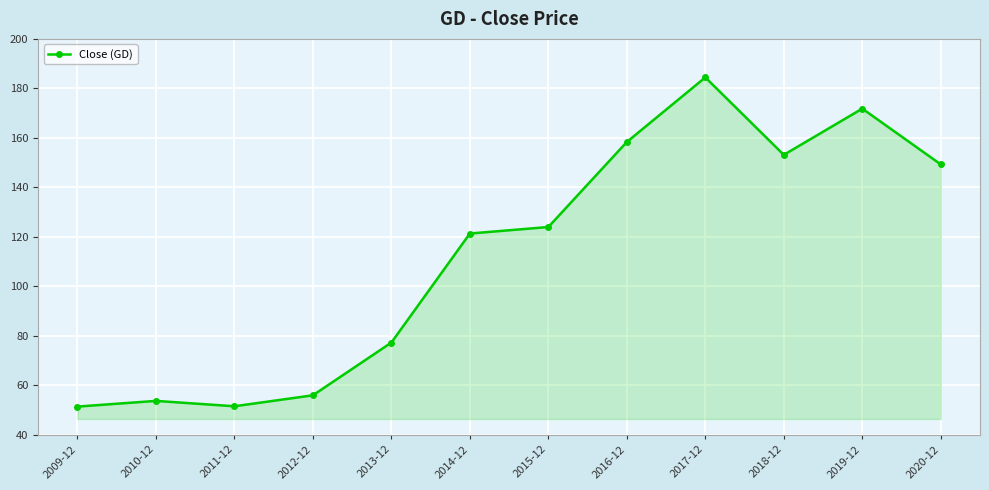

What is the value of the 2nd point from the left?

53.7